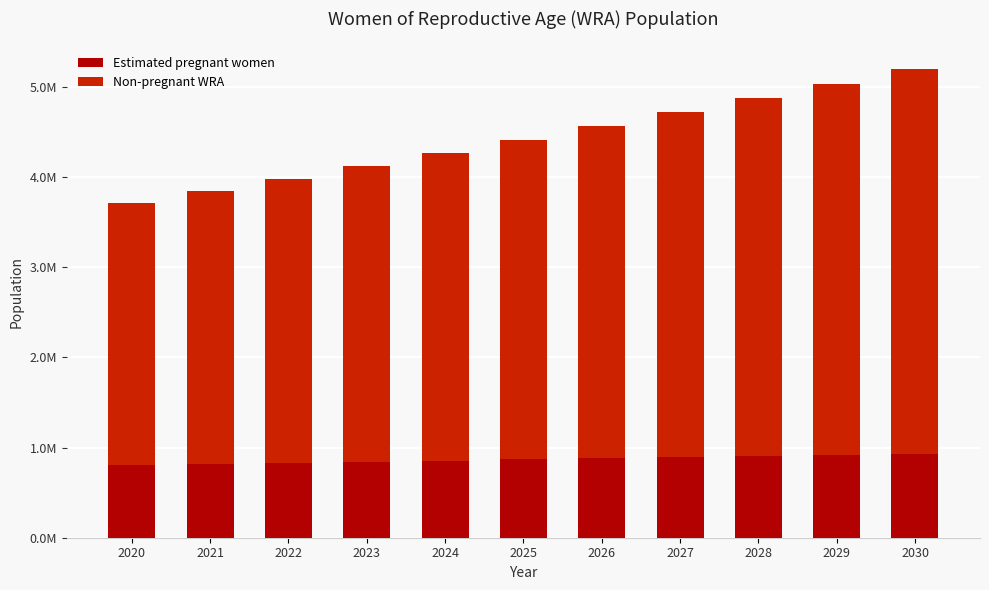

Does the chart contain any negative values?

No